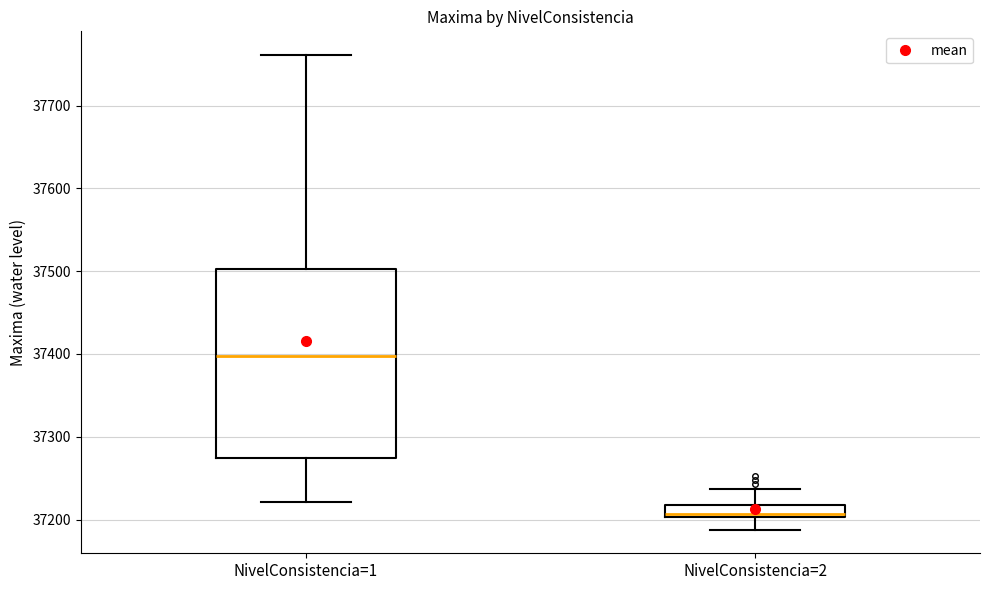

Comparing the boxes themselves (not the whiskers), which one is the tallest?

NivelConsistencia=1